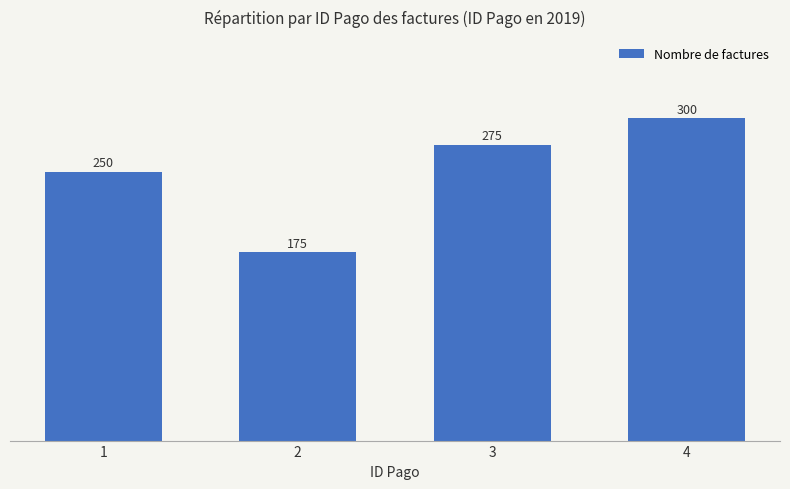

How many series are shown in this chart?

1